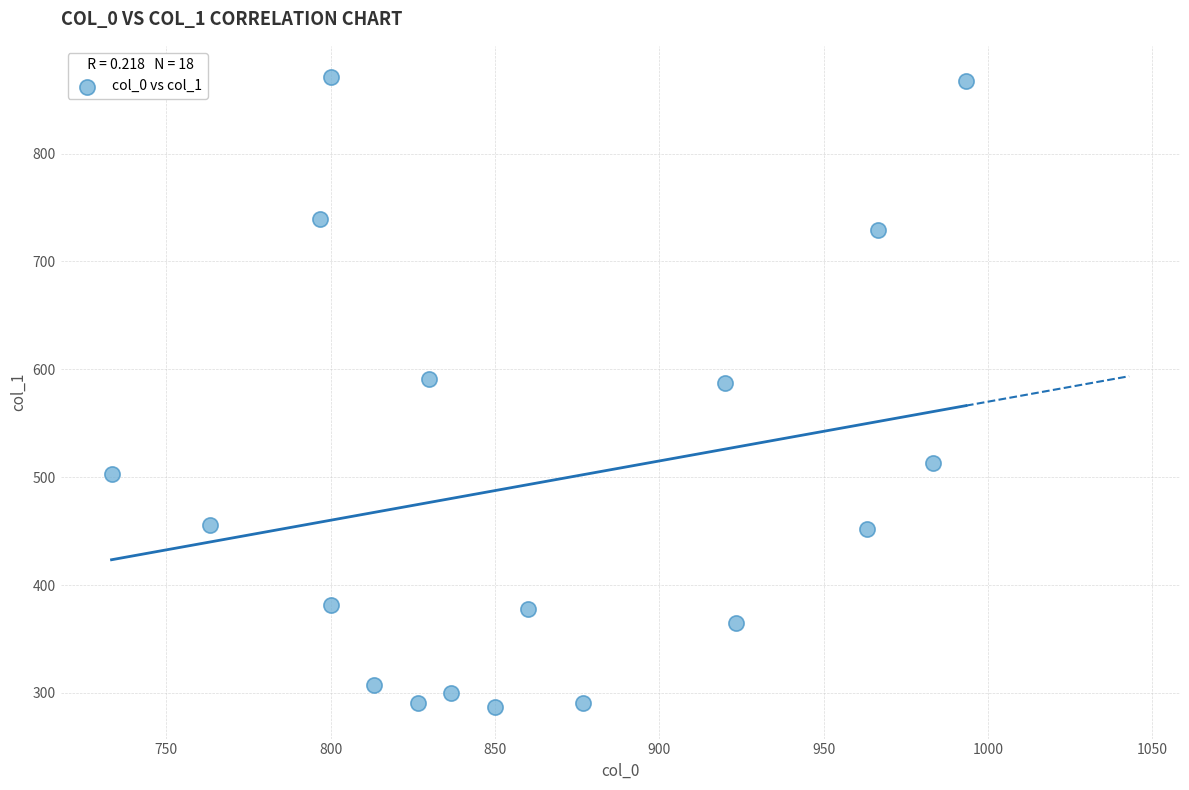

What is the range of X values (max minus min)?

260.0